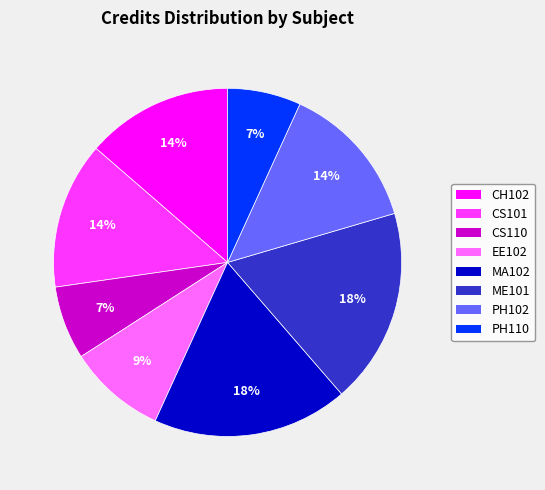

How many segments does this pie chart have?

8